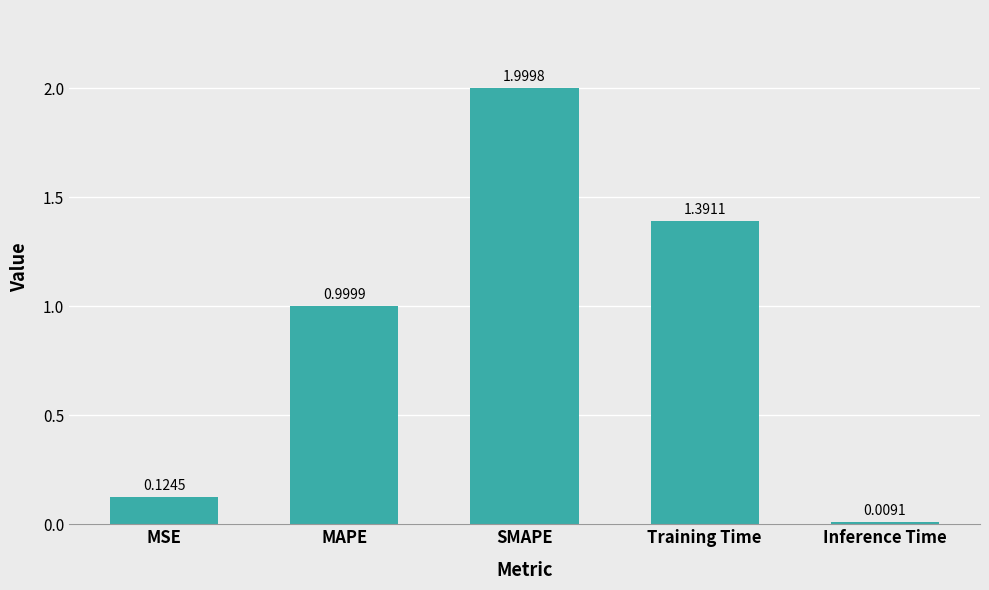

How many bars are there in total?

5